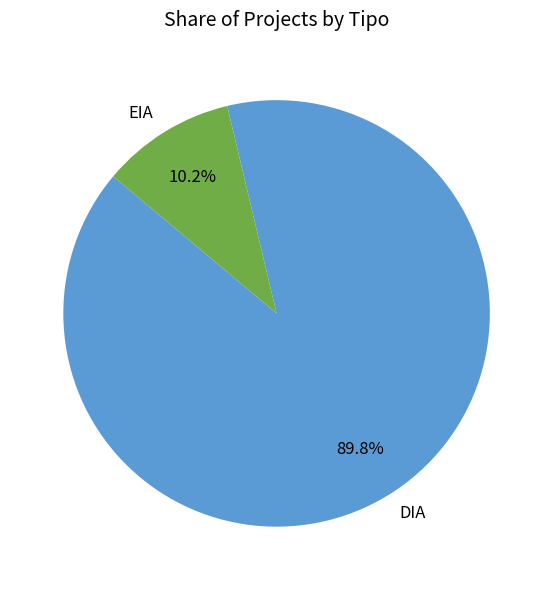

Count the number of slices in the pie.

2